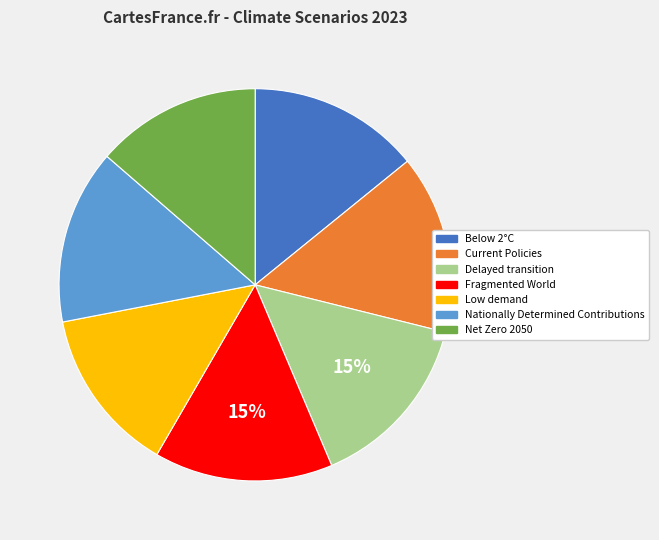

To the nearest percent, what portion does Delayed transition represent?

15%